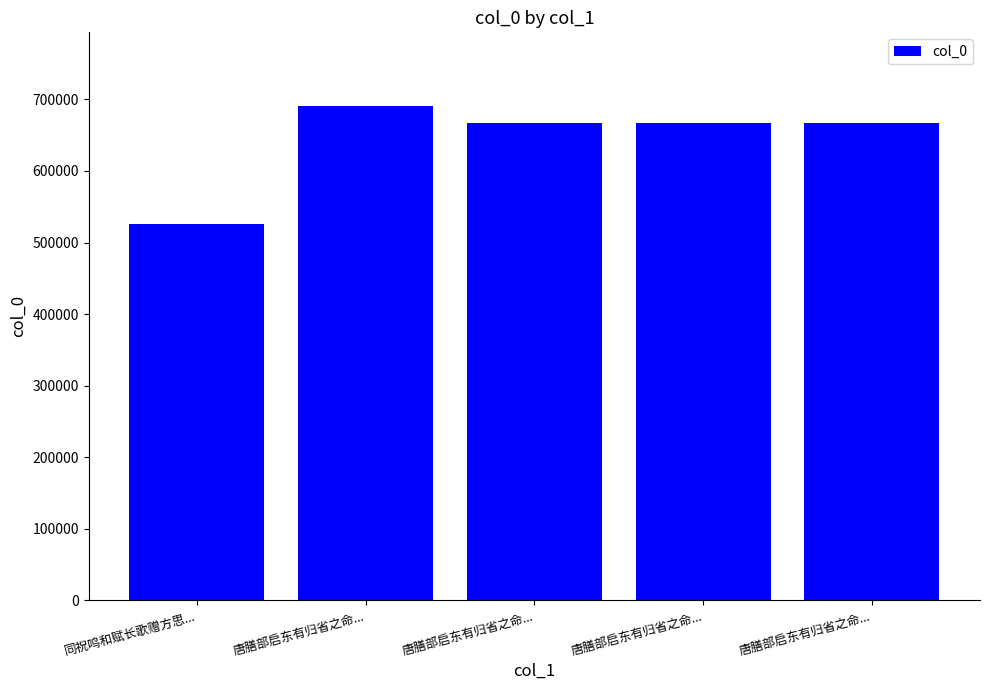

How many values are below 666938?

2